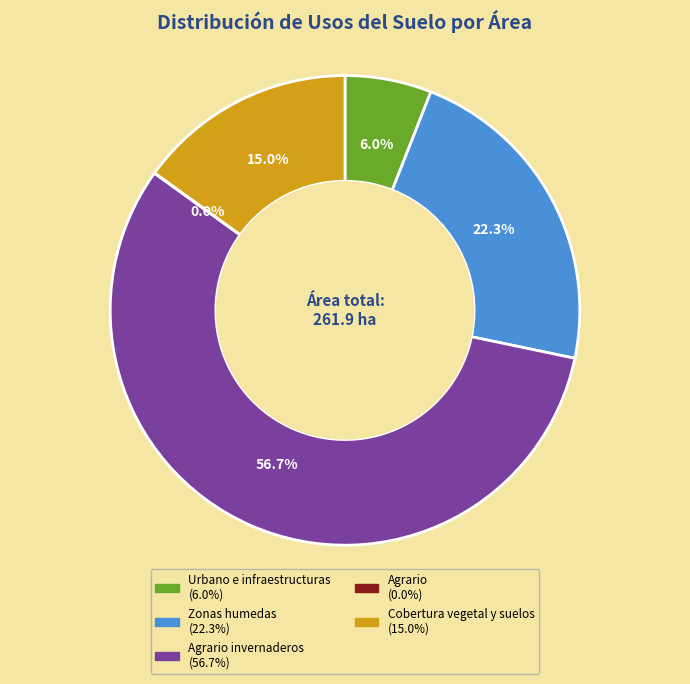

Does any single category account for the majority?

Yes